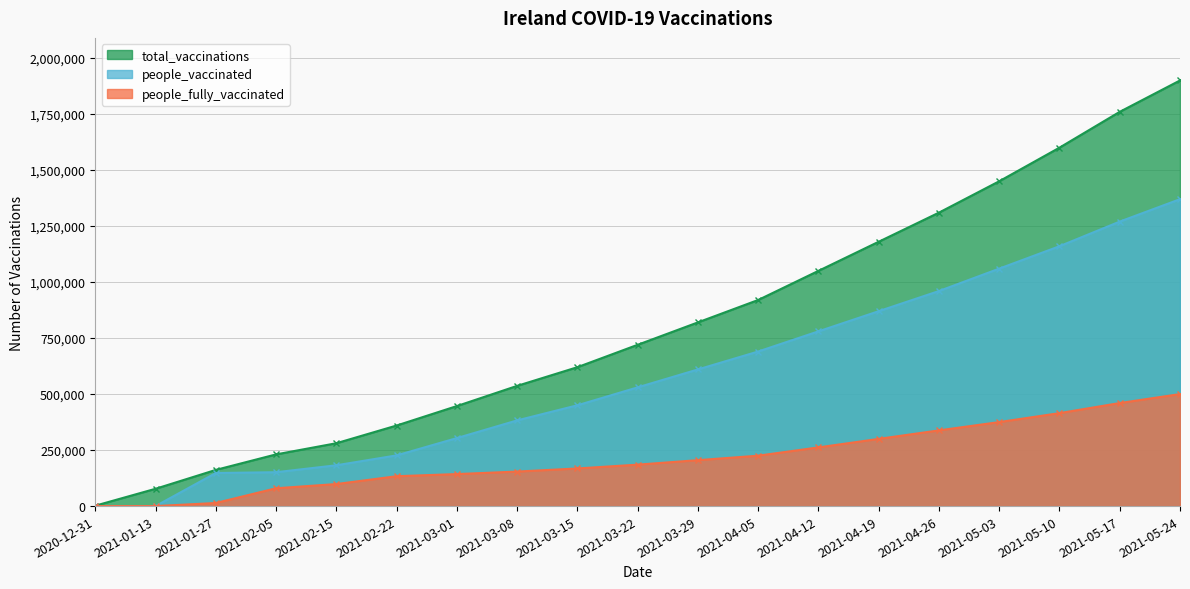

What is the label of the 4th point from the left?

2021-02-05